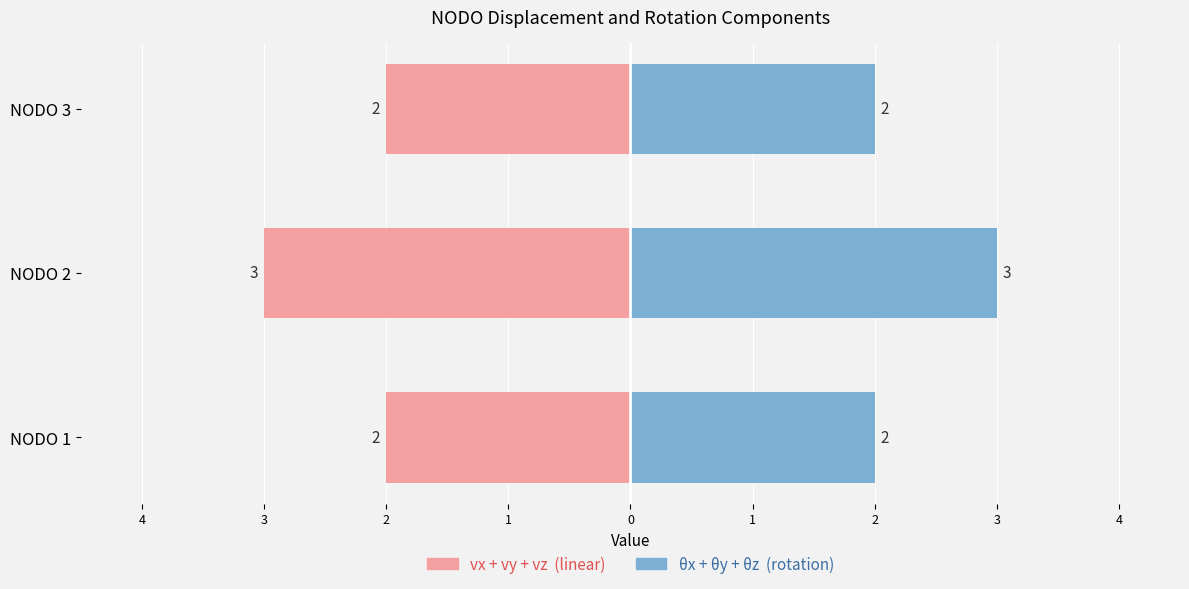

How many vx + vy + vz values are between -3 and -2?

3